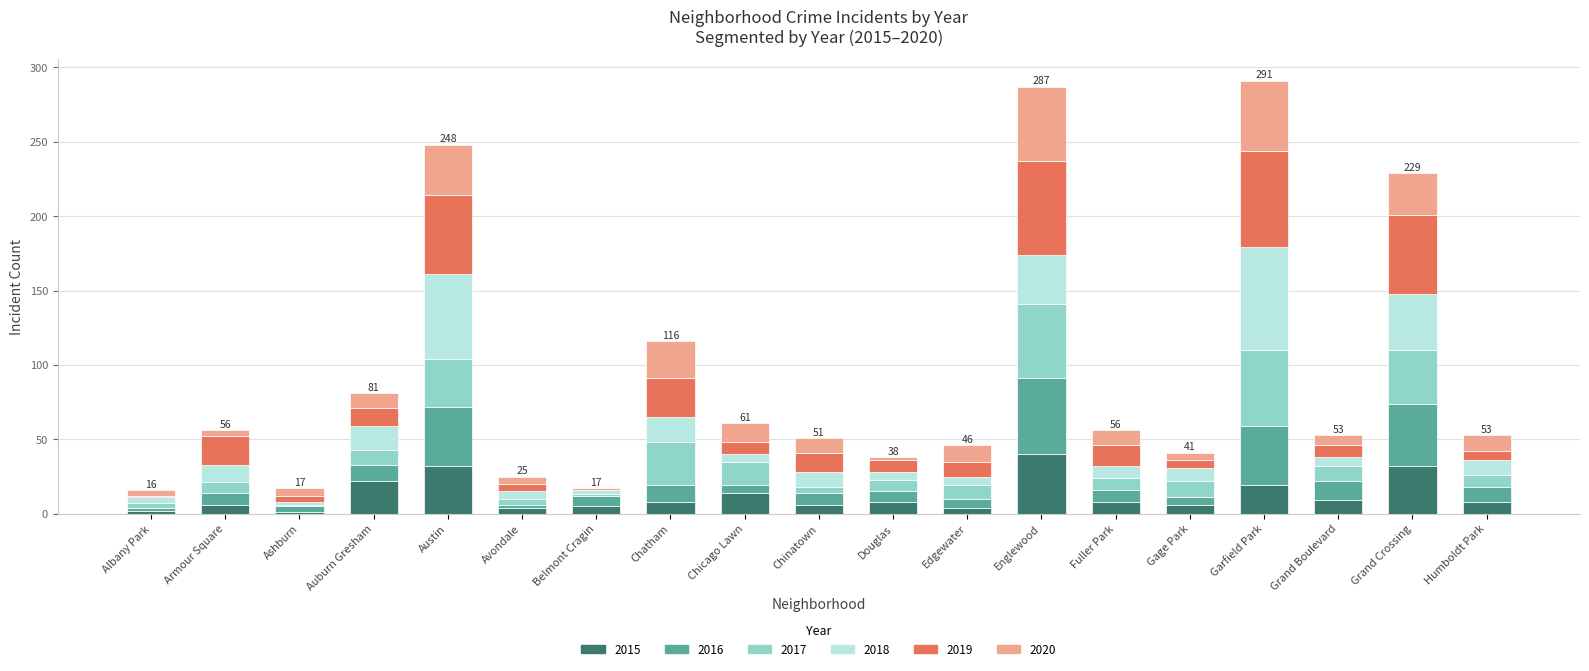

Which category has the highest value in the 2015 series?

Englewood